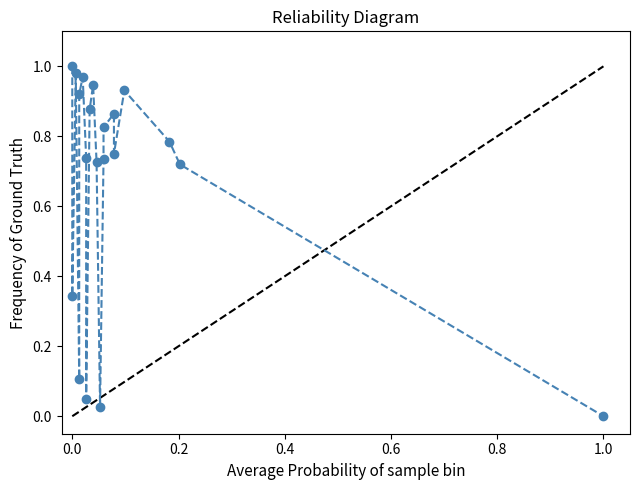

What is the difference between the second highest and minimum values?

1.0